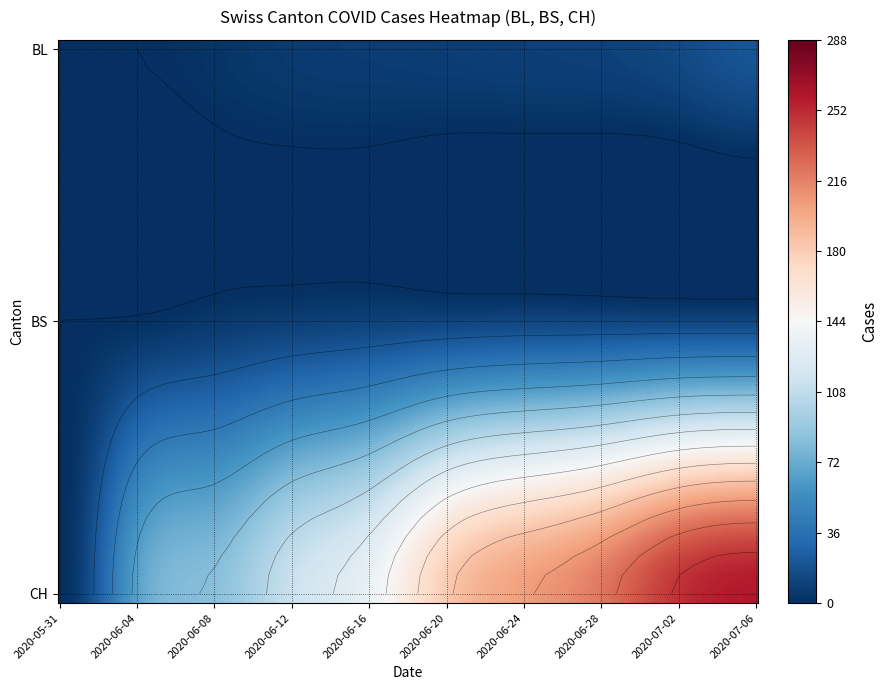

Reading left to right, list all the values displayed in this chart.

BL: 0	0	0	0	0	1	2	2	3	4	5	5	6	6	7	7	7	7	8	8	8	9	9	9	9	9	10	10	10	11	11	13	14	16	18	19	20	20	20	20
BS: 0	0	0	0	1	1	3	5	5	5	6	7	8	9	9	9	10	10	11	11	11	11	12	12	12	12	12	12	12	12	12	12	12	12	12	12	12	12	12	12
CH: 0	1	38	51	66	70	74	76	84	91	100	111	113	117	119	131	135	138	160	182	182	183	192	193	204	214	217	220	221	223	231	243	249	250	255	256	259	267	282	288